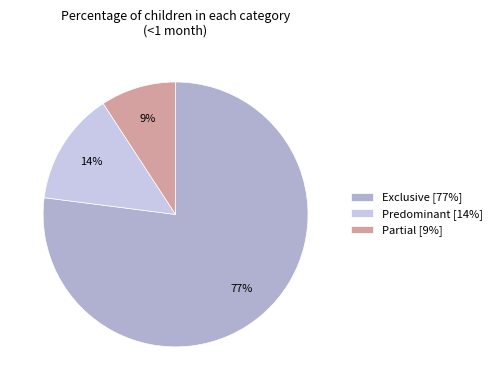

Which slice is the largest?

Exclusive [77%]